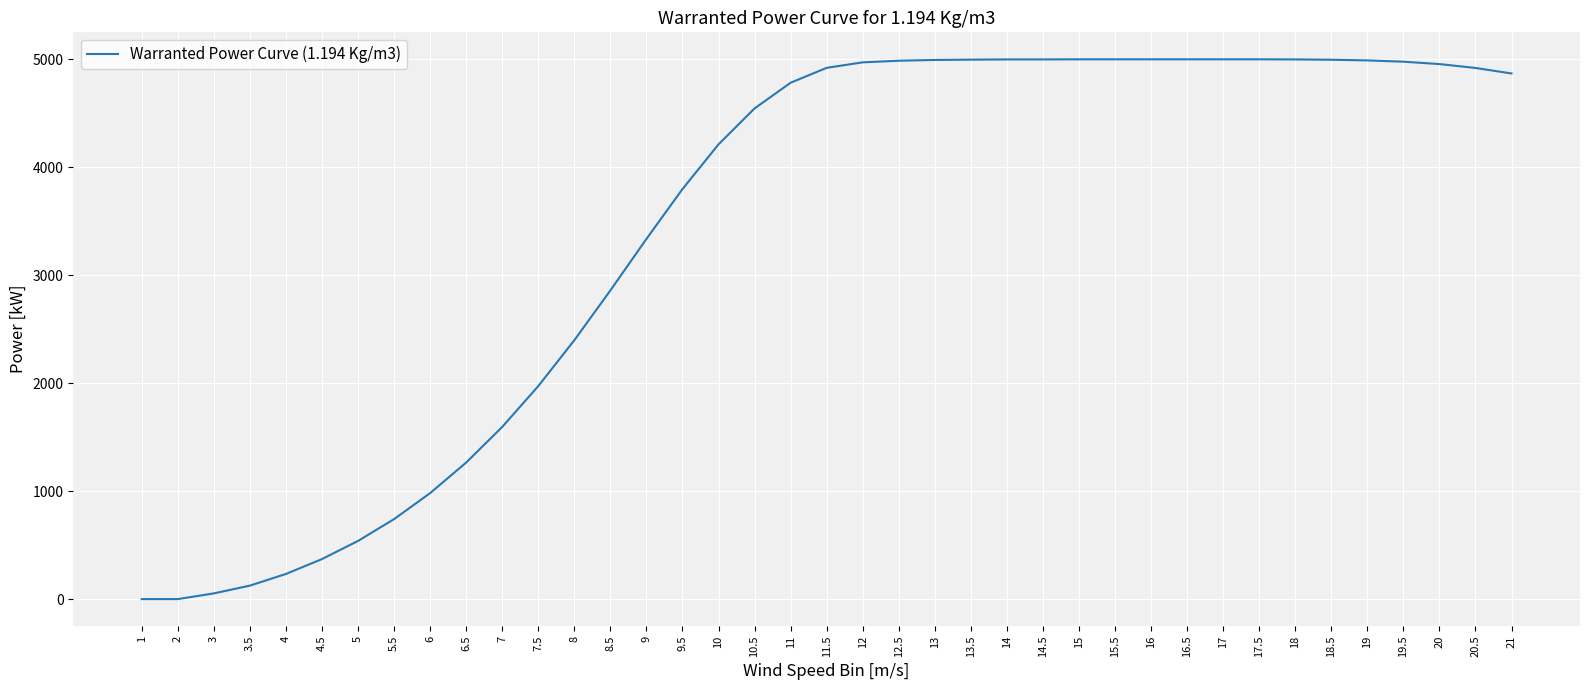

Approximately how many times larger is the value at 14.5 compared to 11.5?

1.0